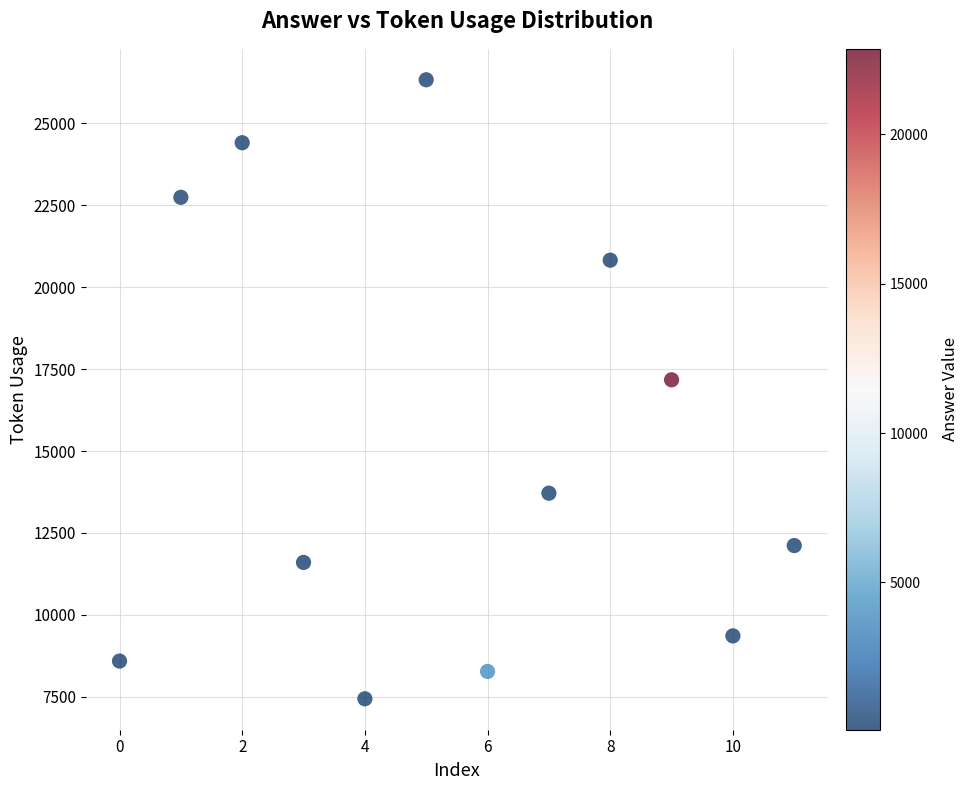

What is the range of Y values (max minus min)?

18880